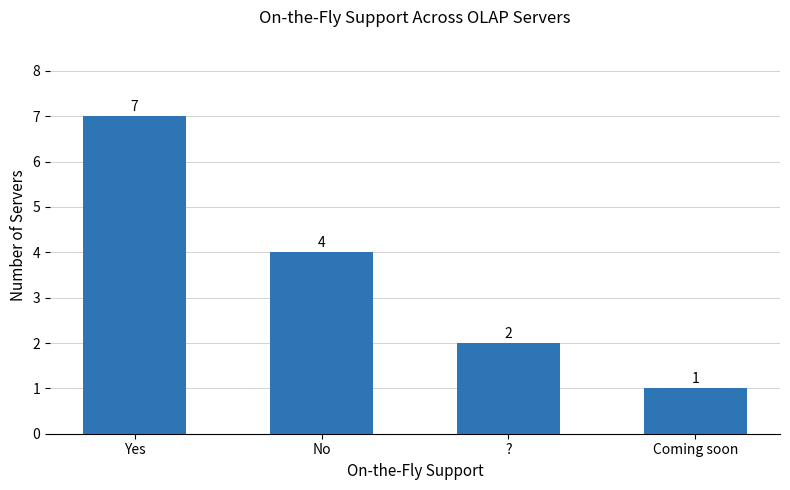

What is the label of the 4th bar from the right?

Yes